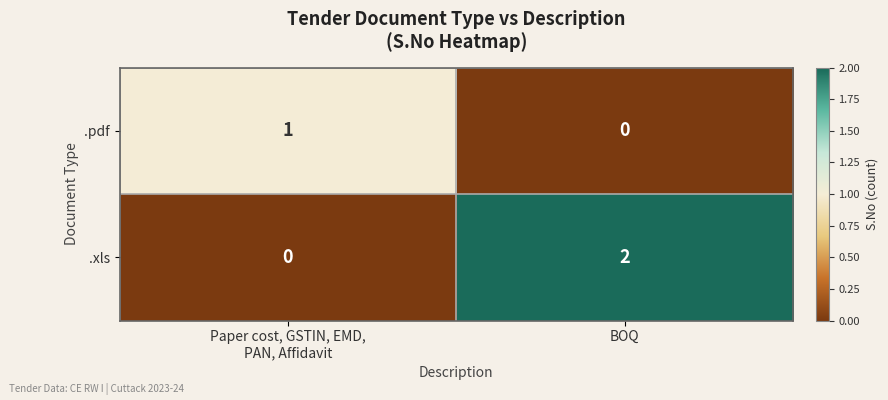

What is the total value across all series at BOQ?

2